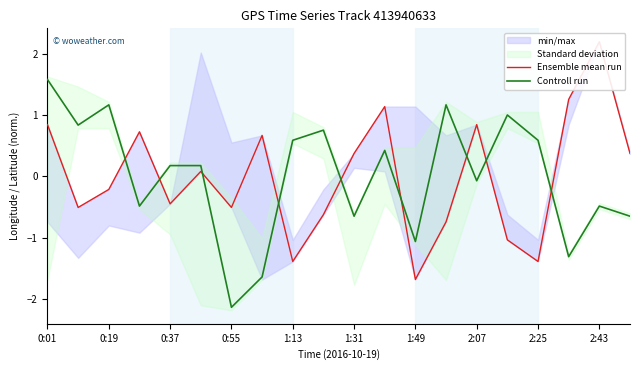

At which label is Controll run closest to 0?

2:07